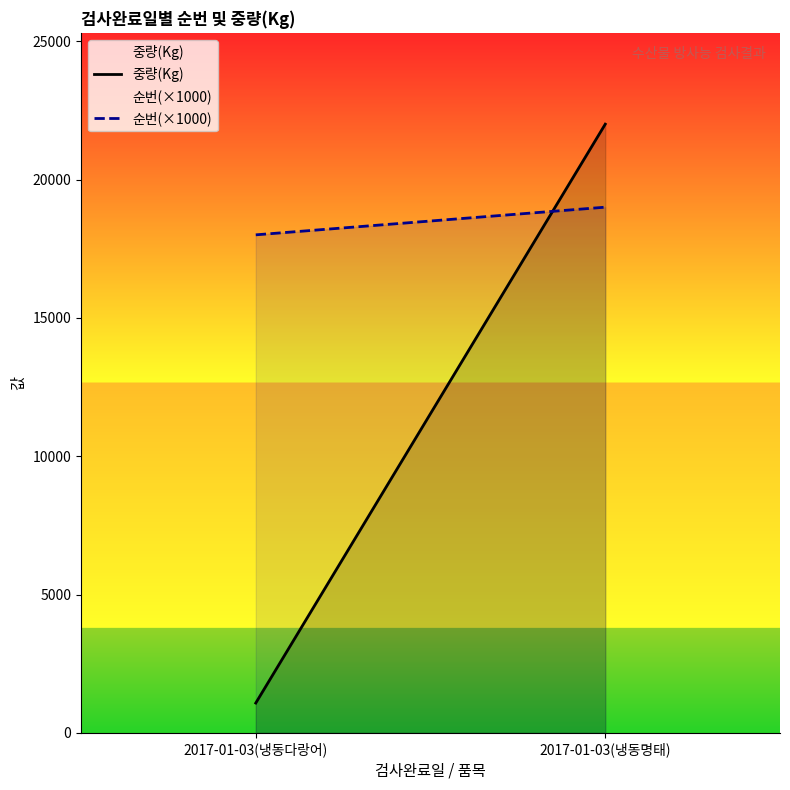

At which label is 중량(Kg) closest to 11540?

2017-01-03(냉동다랑어)